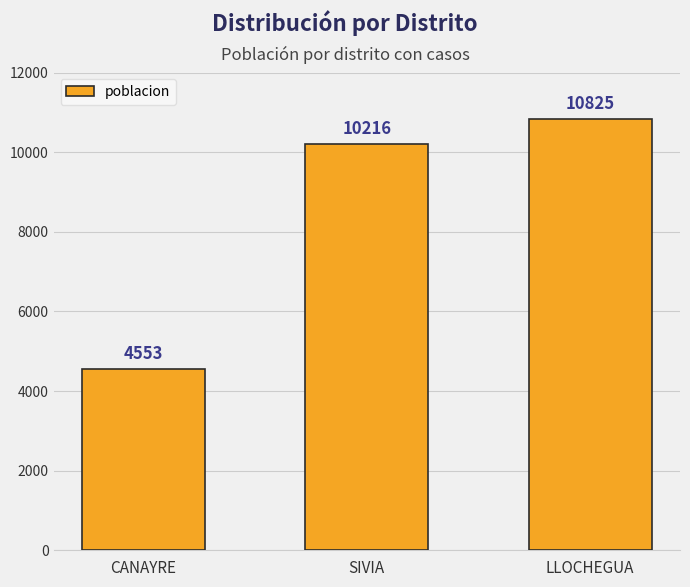

Which has a higher value, SIVIA or LLOCHEGUA?

LLOCHEGUA